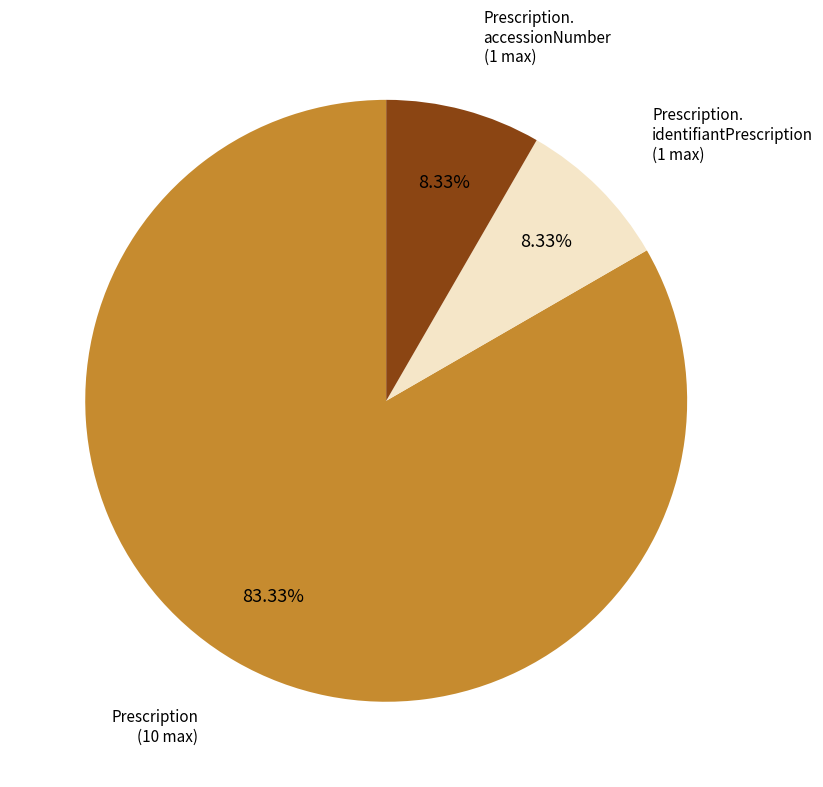

Count the number of slices in the pie.

3